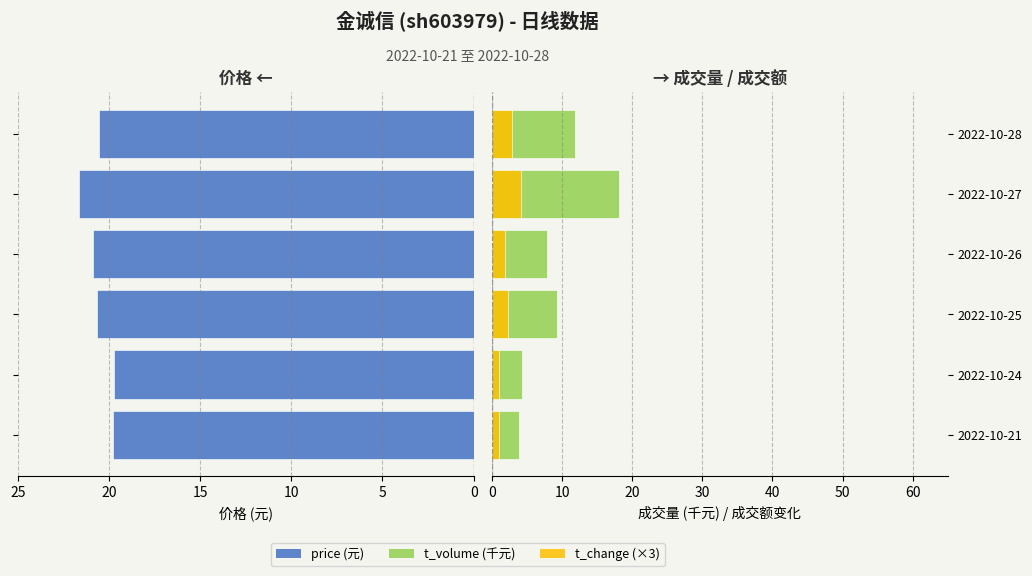

True or false: t_change (×3) has a value of 1.0 at 2022-10-21.

True